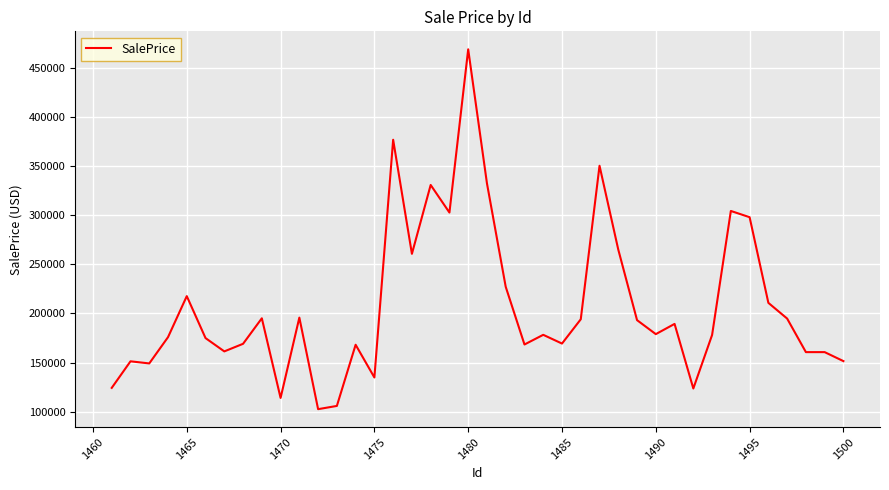

What is the minimum value shown in the chart?

102422.0